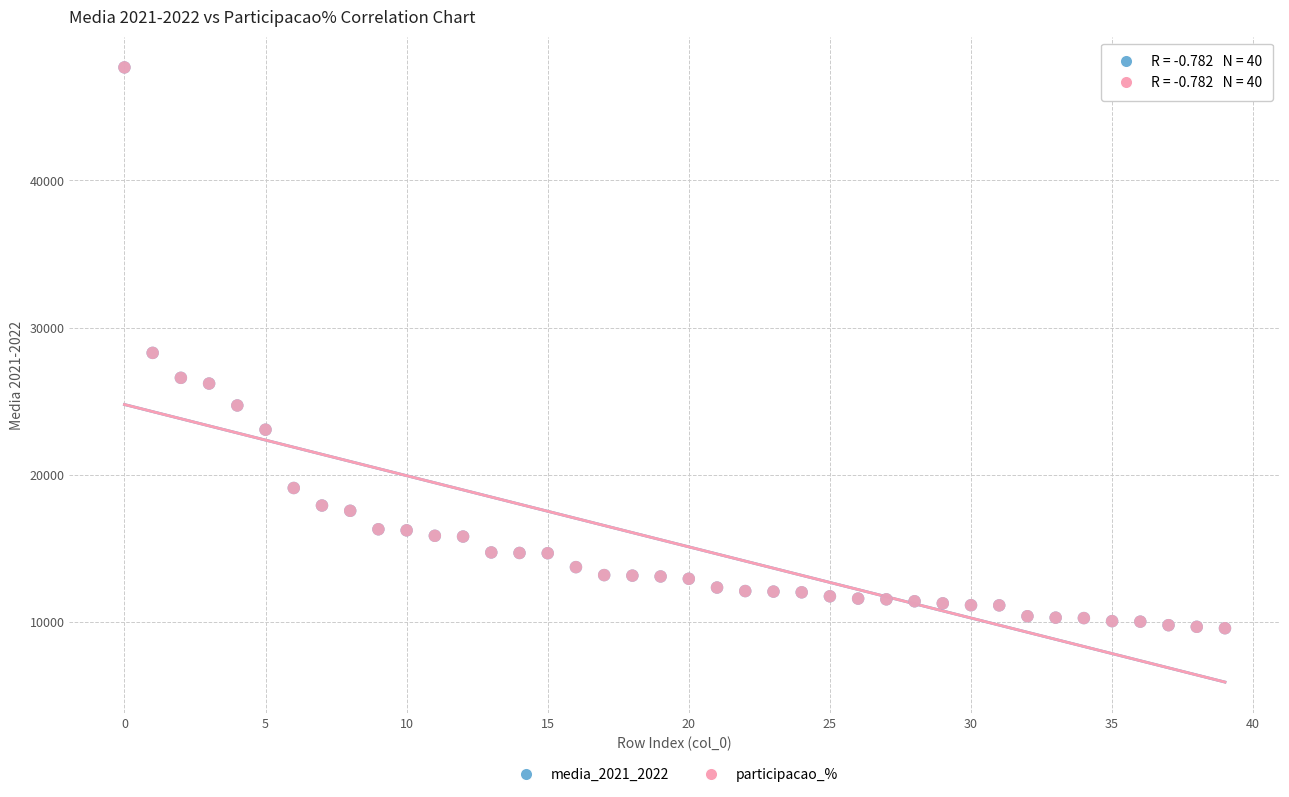

What are all the series names shown in the legend?

media_2021_2022, participacao_%